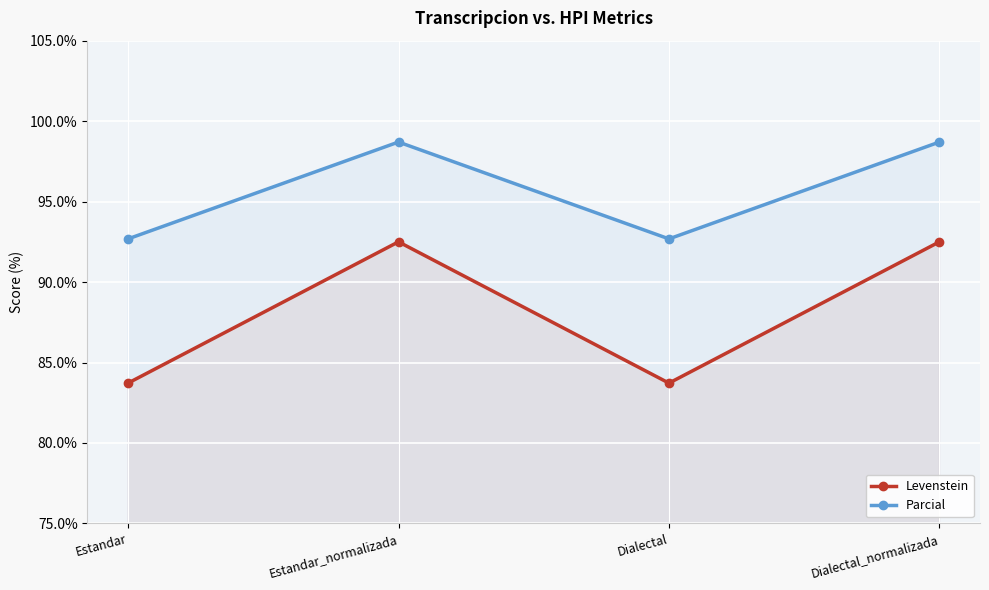

Which series has the largest range (max minus min)?

Levenstein